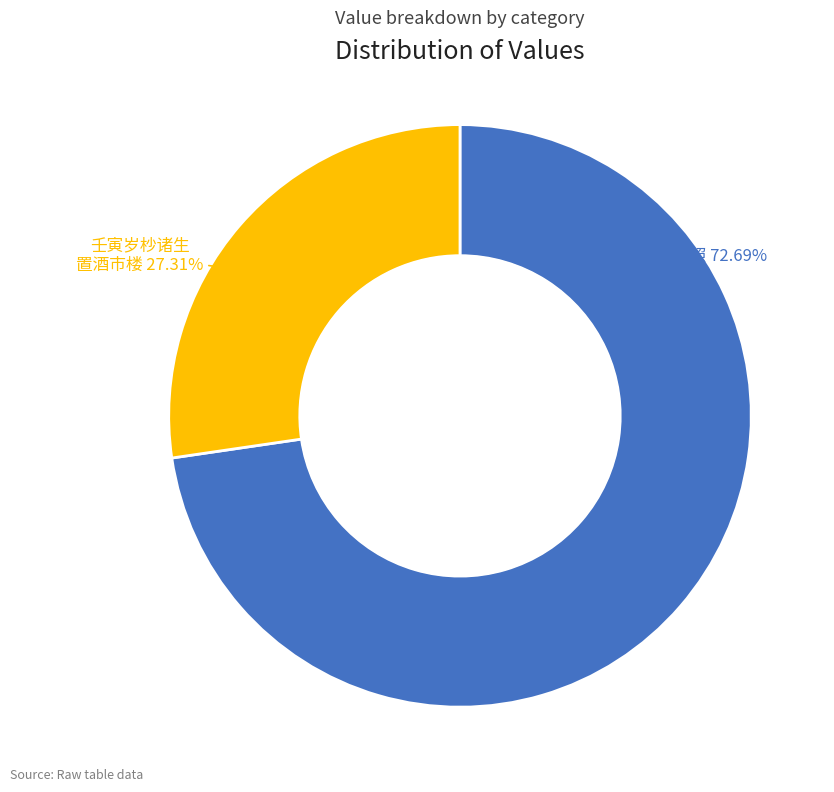

Count the number of slices in the pie.

2